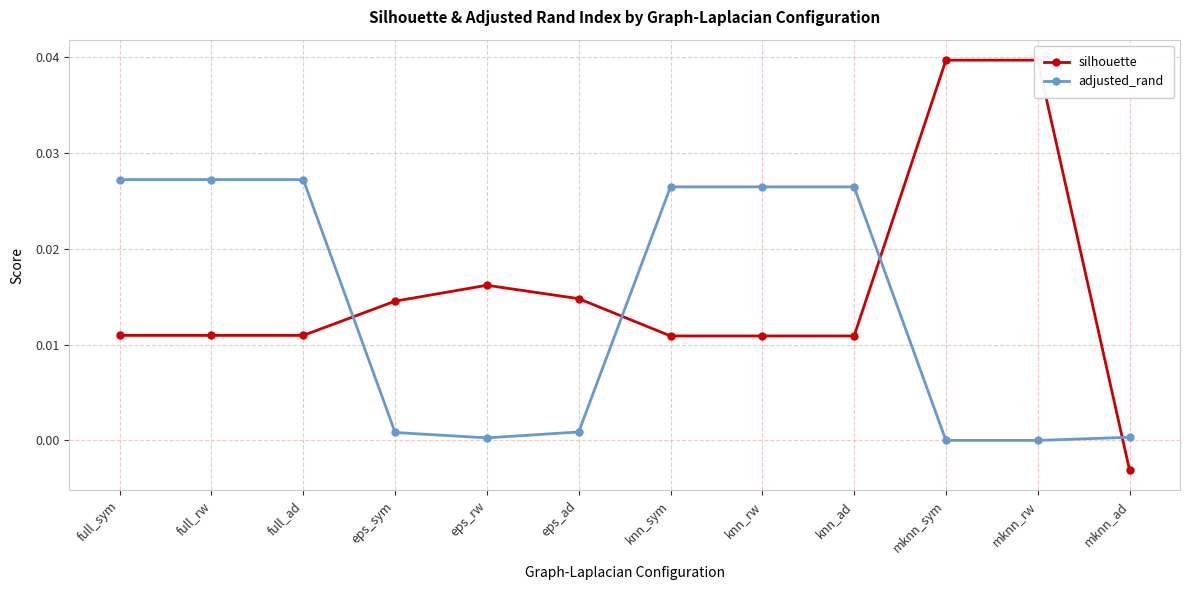

Rank the series by their maximum value, from lowest to highest.

adjusted_rand, silhouette